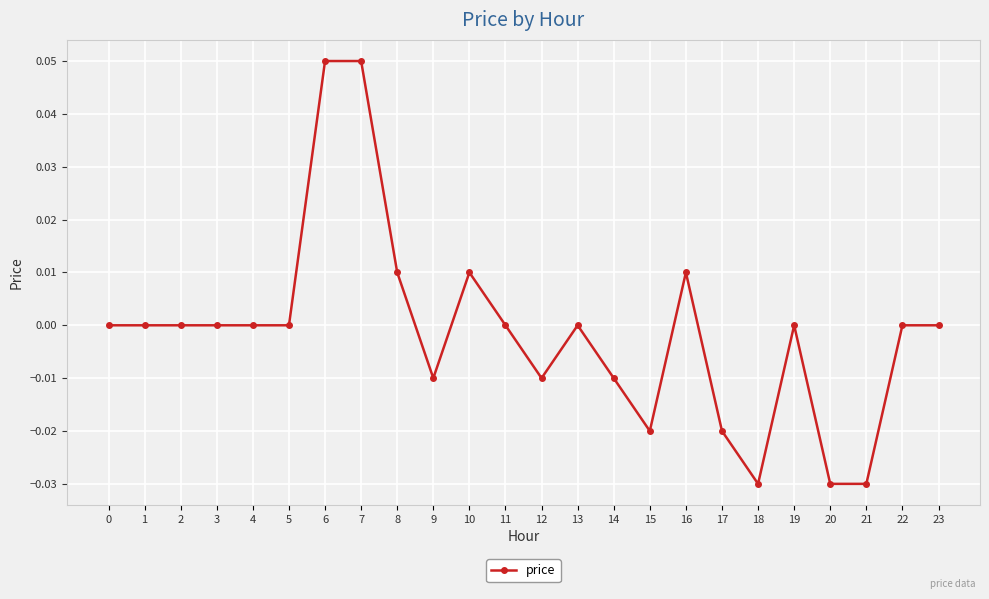

How many values are between 0 and 1?

16